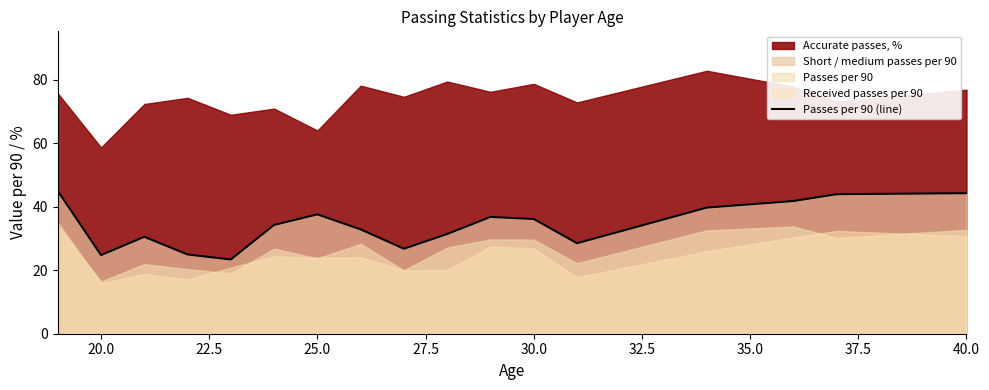

What is the lowest value of the Passes per 90 (line) series?

23.4